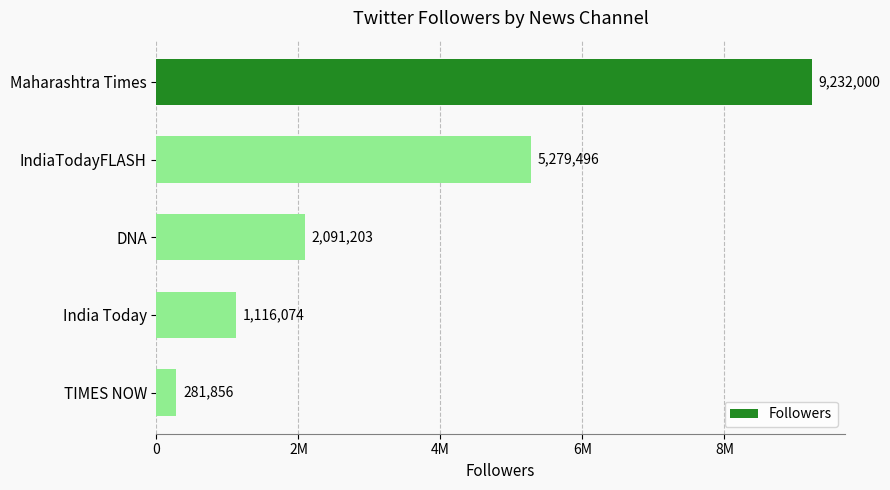

Does the chart contain any negative values?

No